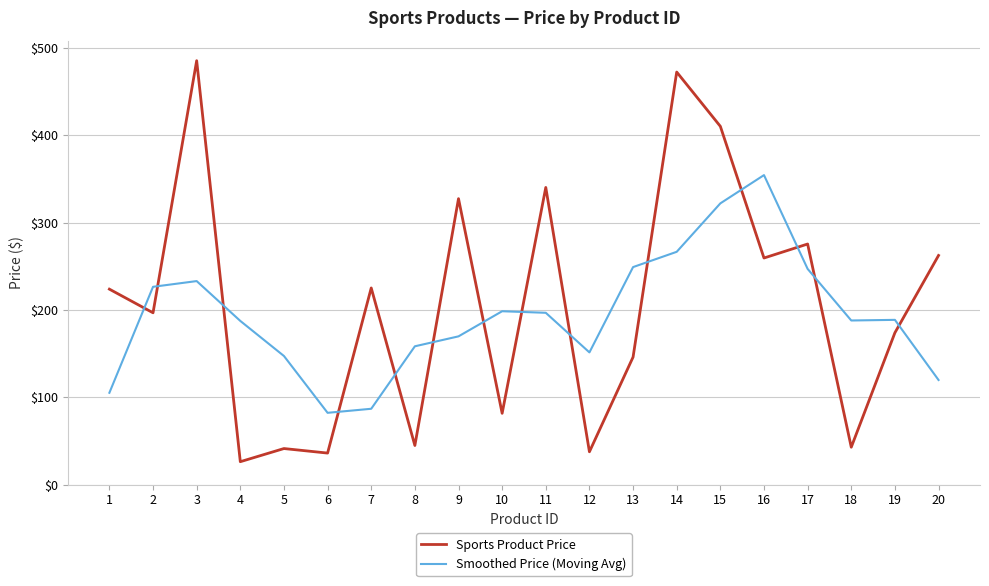

Which series has the largest range (max minus min)?

Sports Product Price